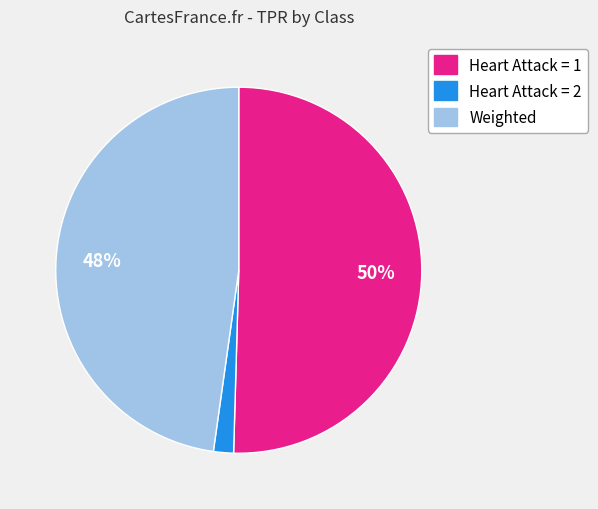

Rank the categories by value from lowest to highest.

Heart Attack = 2, Weighted, Heart Attack = 1